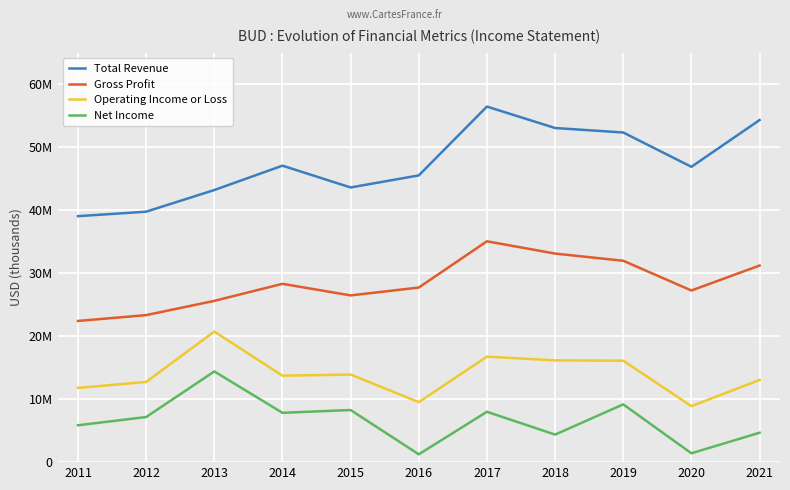

The value of Operating Income or Loss at 2021 is 13043000. True or false?

True